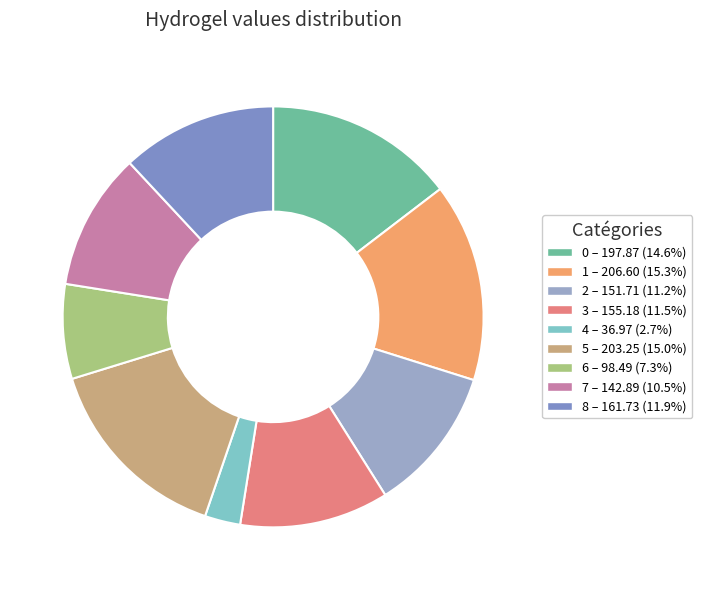

Which category has the smallest portion of the pie?

4